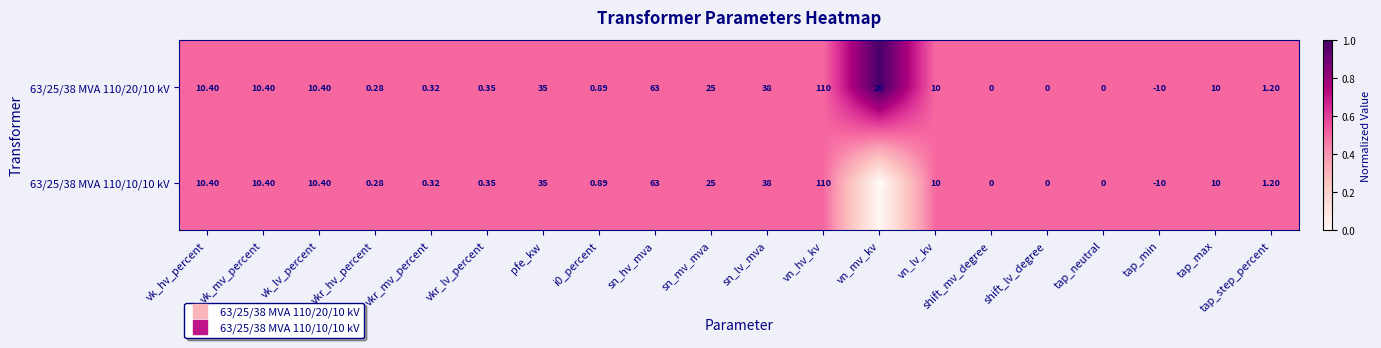

Which category has the lowest value across all series?

tap_min